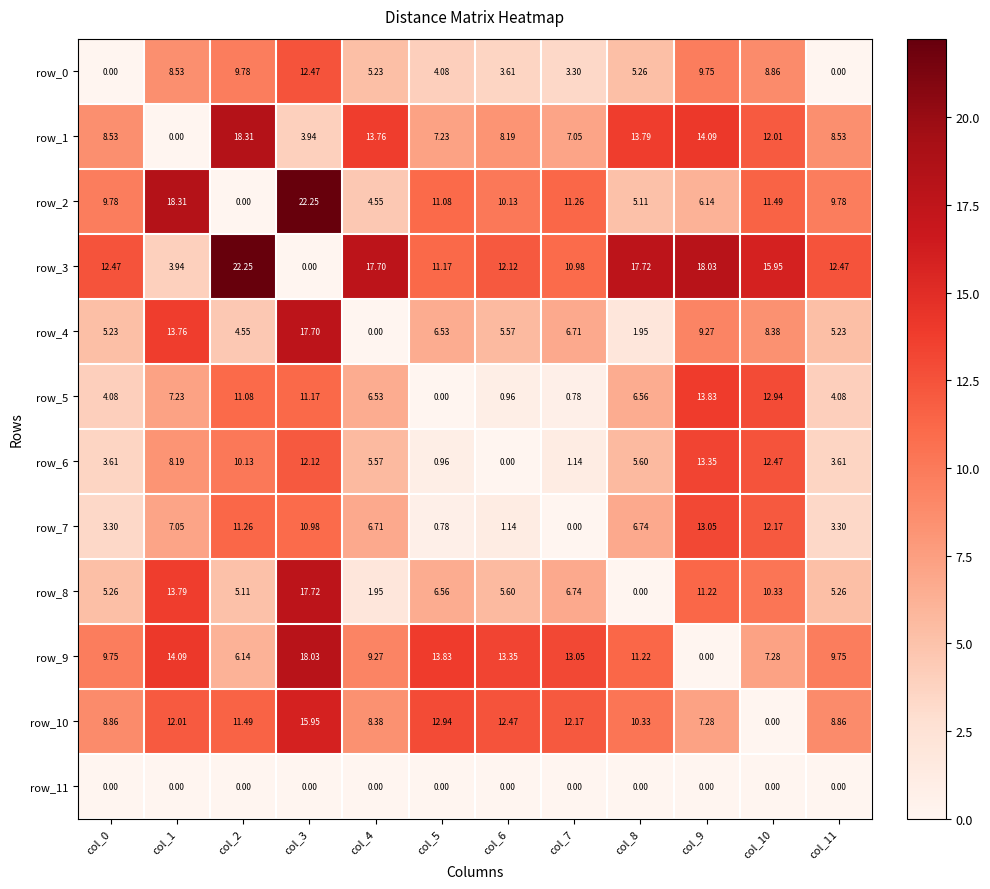

Is the value of row_5 at col_10 greater than the value of row_8 at col_5?

Yes